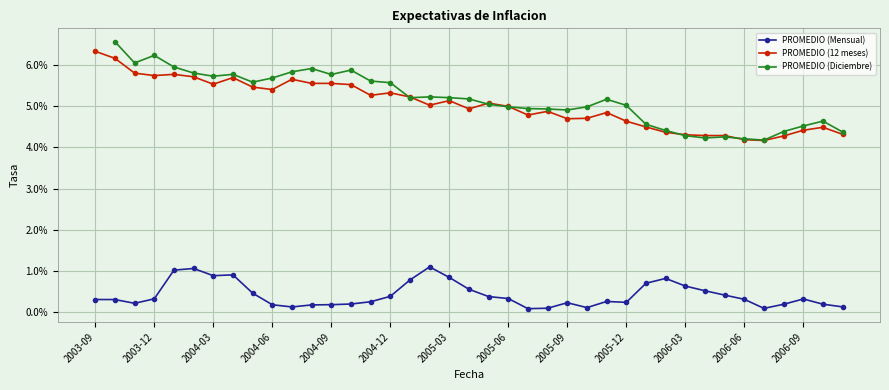

Is the value of PROMEDIO (Diciembre) at 20 greater than the value of PROMEDIO (12 meses) at 14?

No